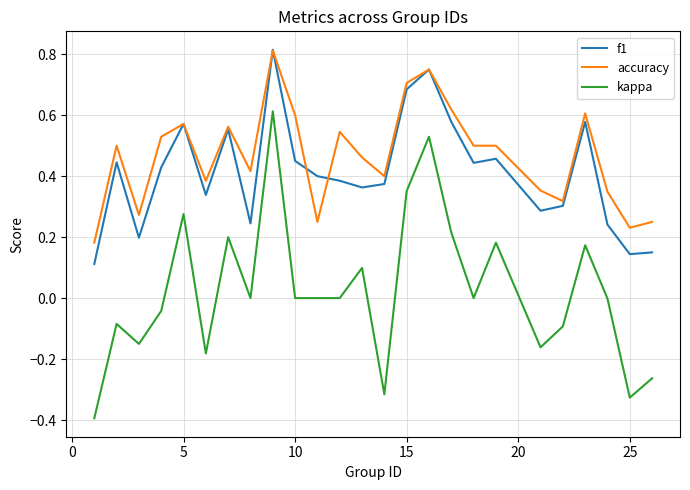

Which series has the largest total across all categories?

accuracy